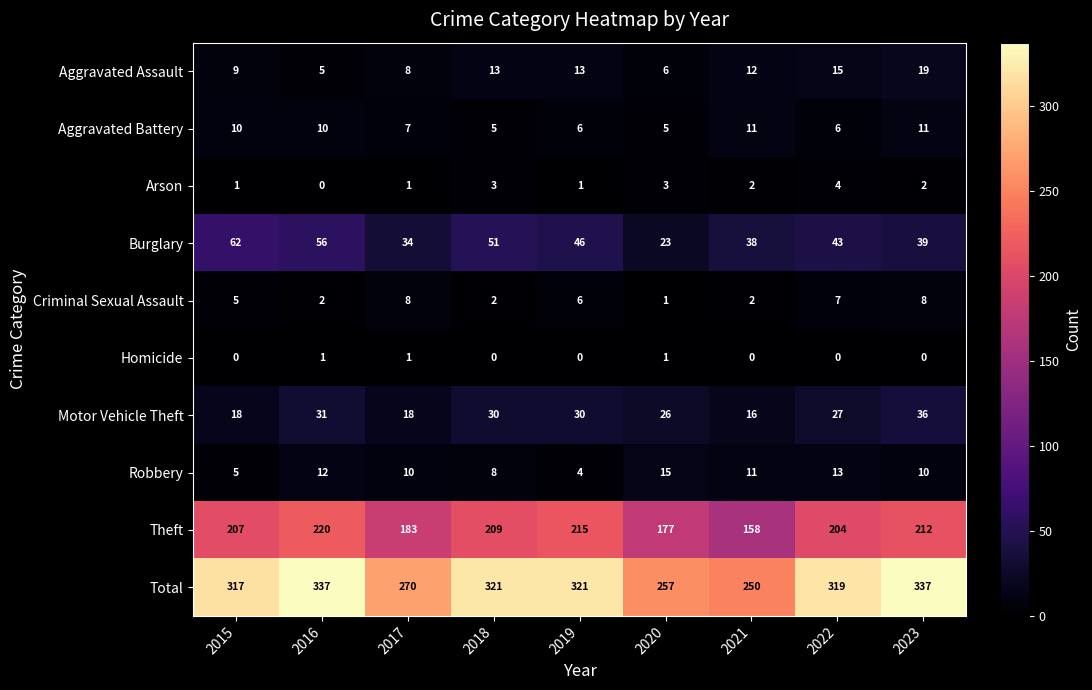

Which category has the lowest value across all series?

2016